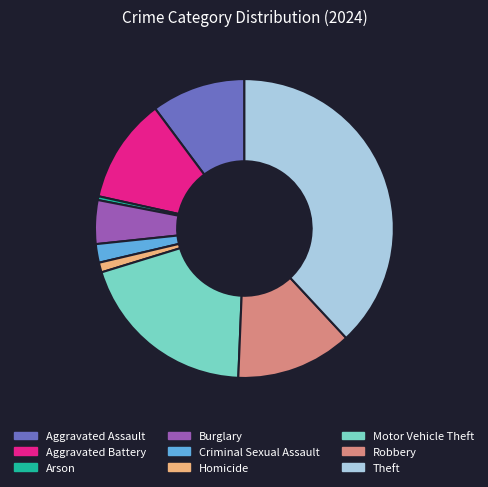

Does Homicide represent more than half of the total?

No